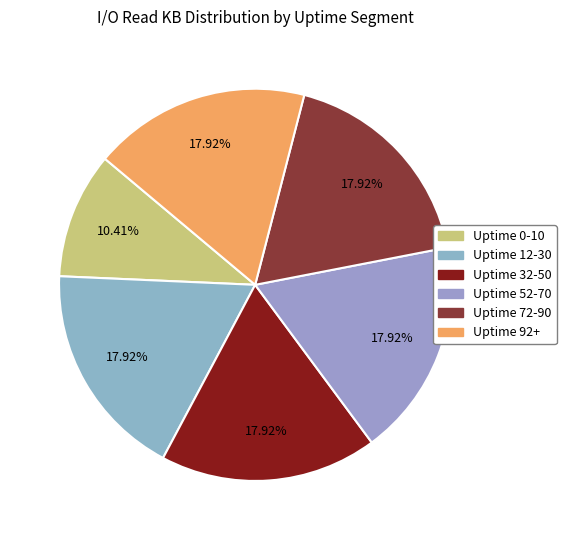

What portion of the pie excludes Uptime 52-70?

82.1%